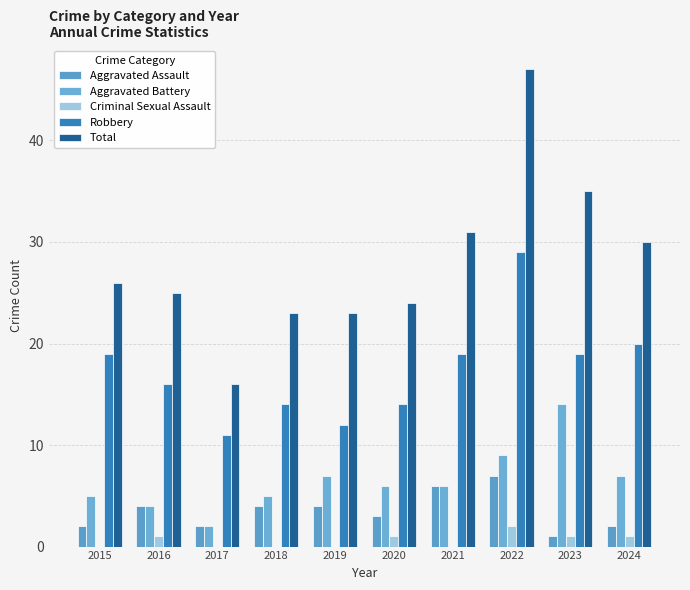

What are all the series names shown in the legend?

Aggravated Assault, Aggravated Battery, Criminal Sexual Assault, Robbery, Total